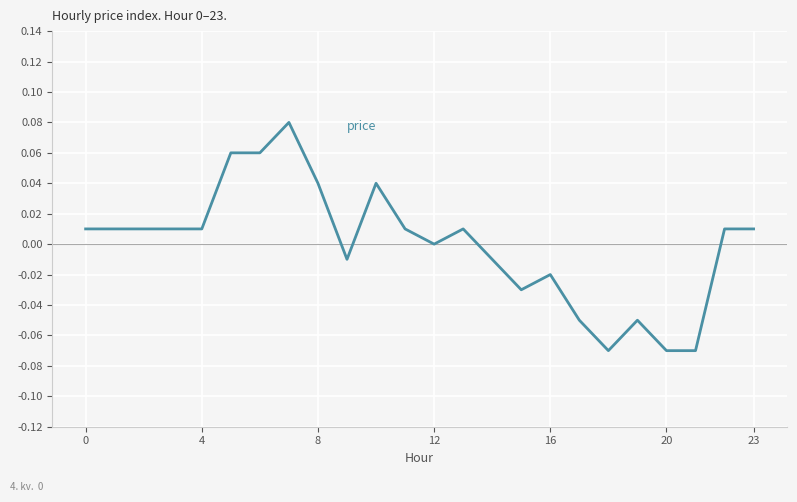

True or false: there are more than 2 points higher than both neighbors.

True